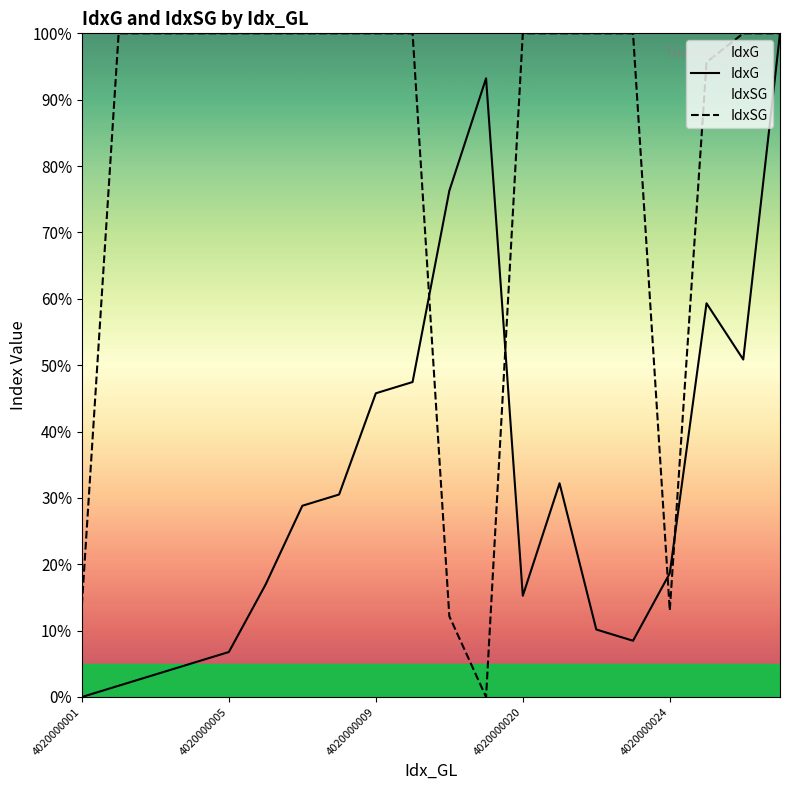

Rank the series at 4020000009 from lowest to highest value.

IdxG, IdxSG